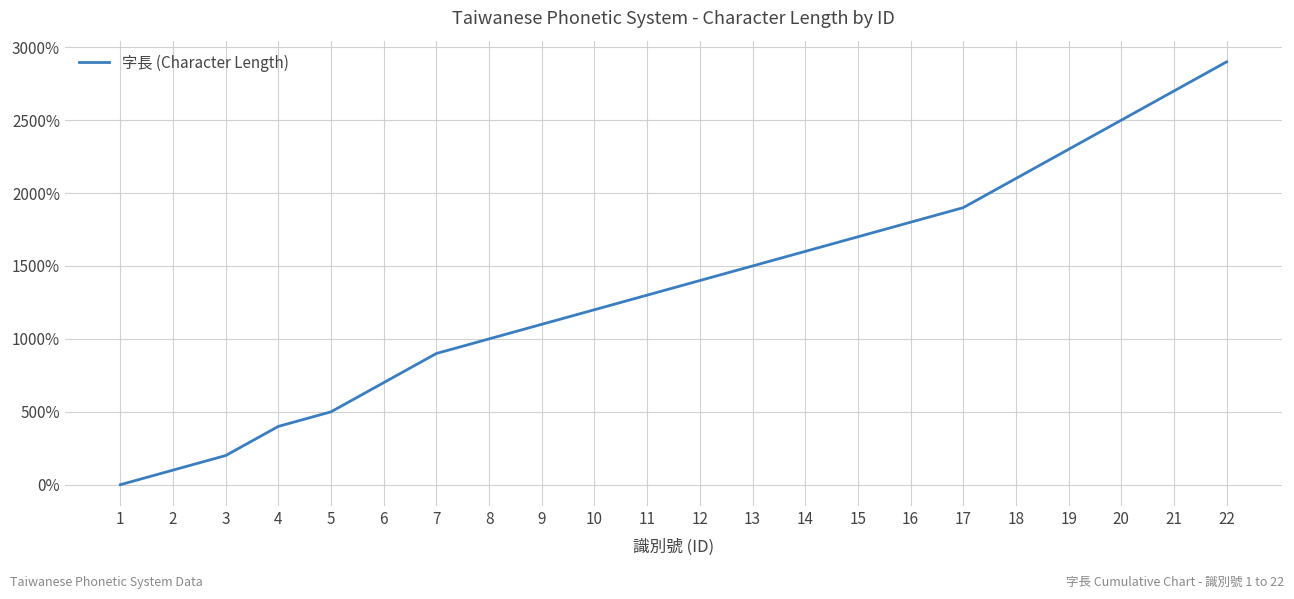

Reading left to right, what are all the values shown in this chart?

0	100	200	400	500	700	900	1000	1100	1200	1300	1400	1500	1600	1700	1800	1900	2100	2300	2500	2700	2900